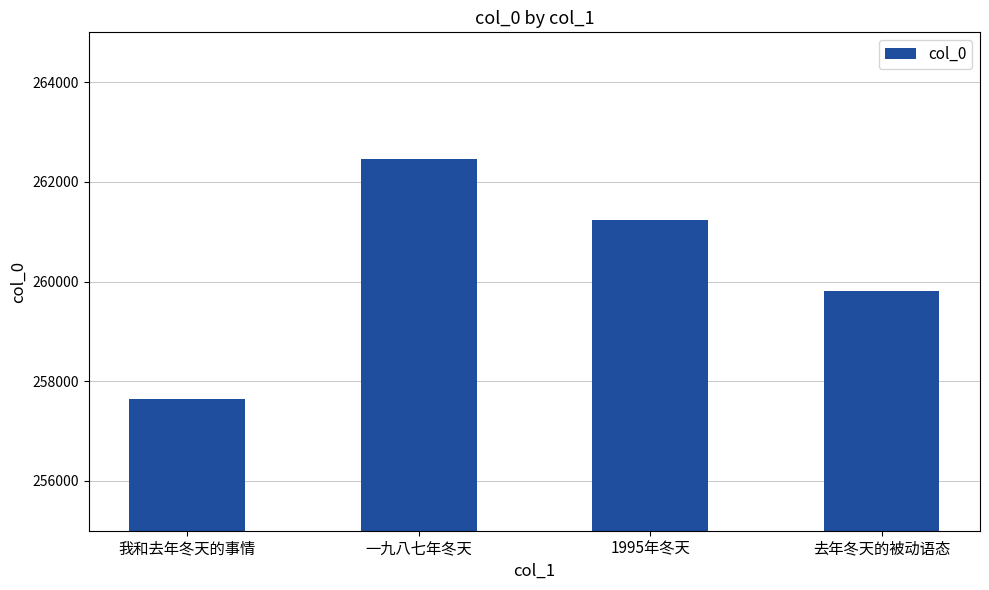

What is the maximum value shown in the chart?

262454